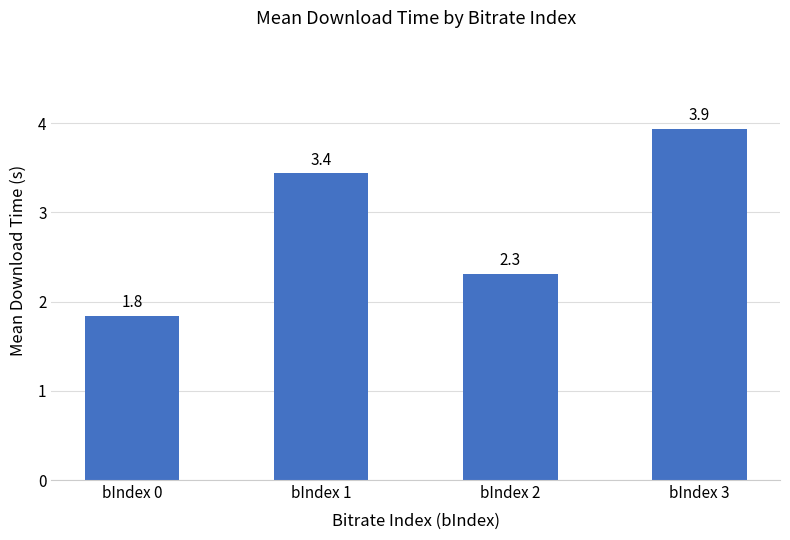

What is the ratio of the value at bIndex 1 to the value at bIndex 2?

1.5